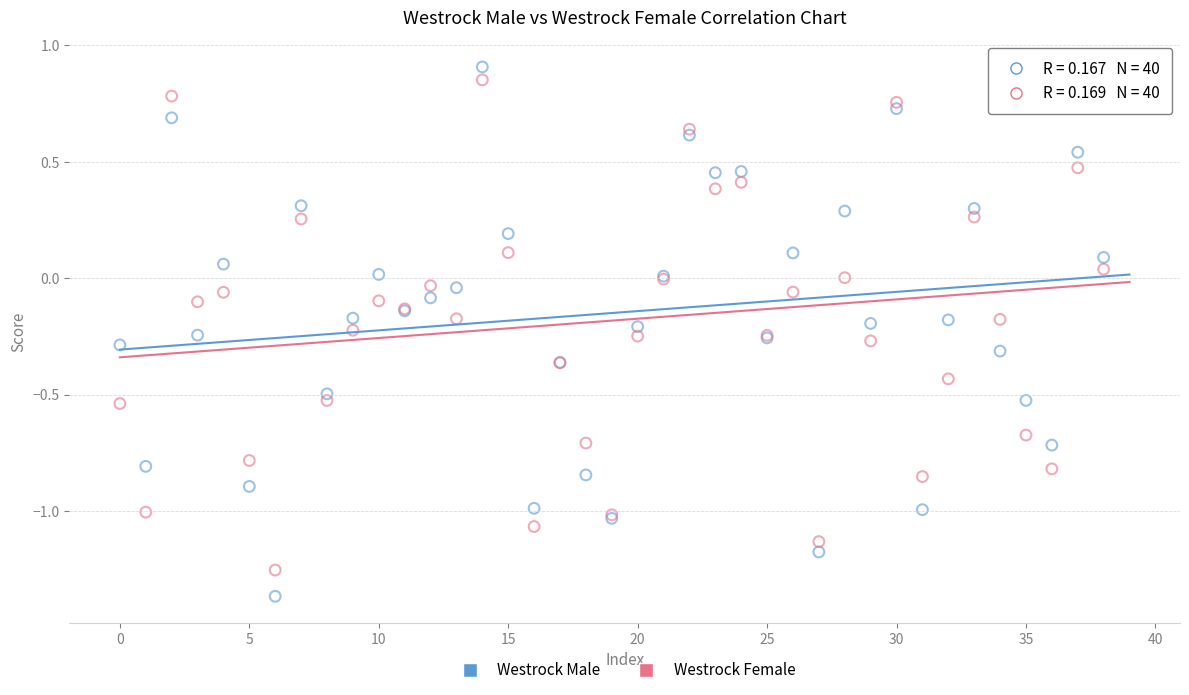

Which series contains the lowest Y value?

Westrock Male